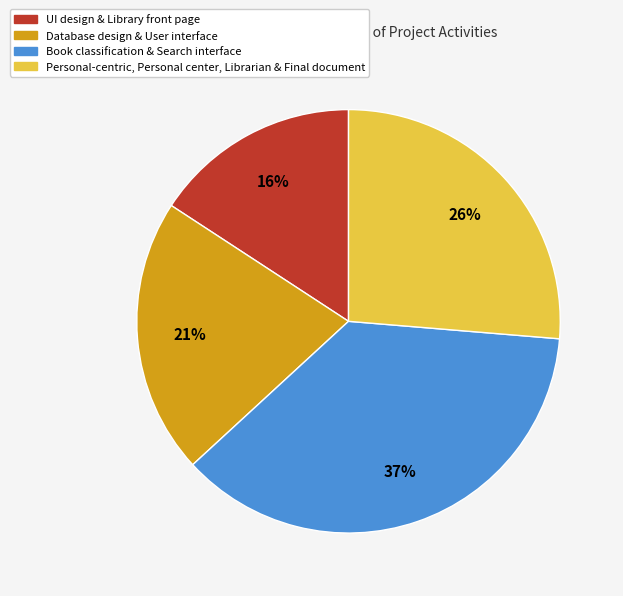

To the nearest percent, what is the difference between the largest and smallest slice percentages?

21%